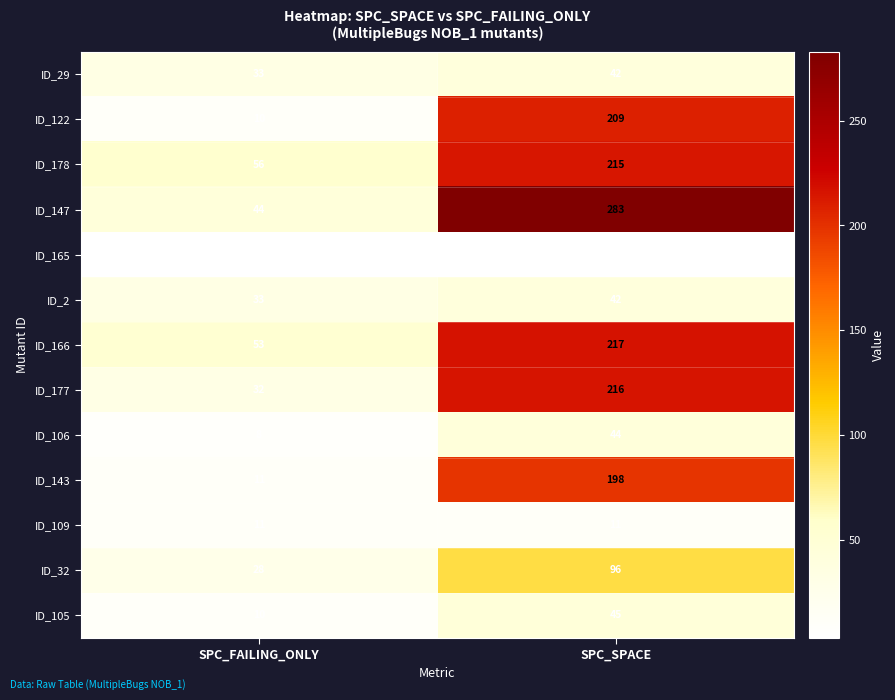

What is the difference between the ID_166 values at SPC_SPACE and SPC_FAILING_ONLY?

164